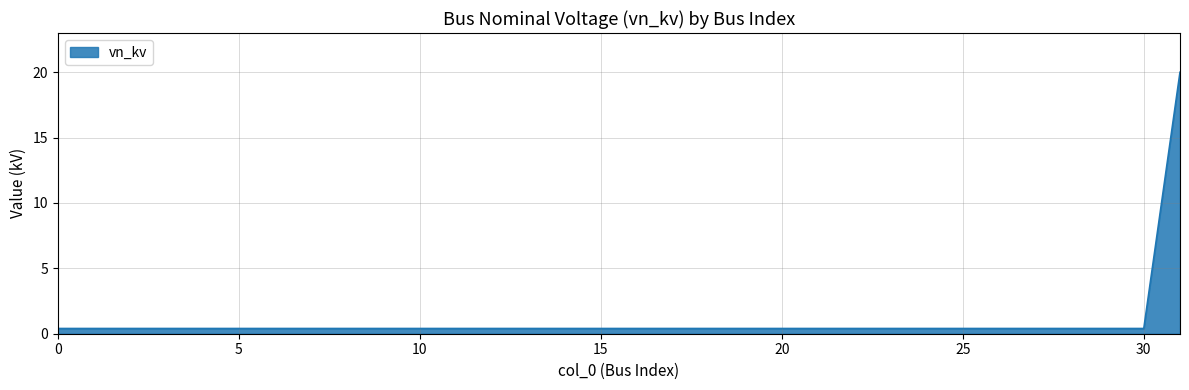

What is the difference between the maximum and minimum values?

19.6